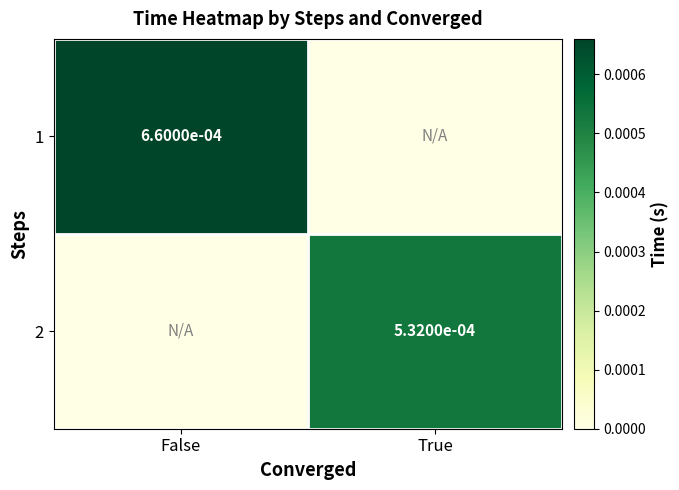

The value of 1 at False is 0.0. True or false?

True